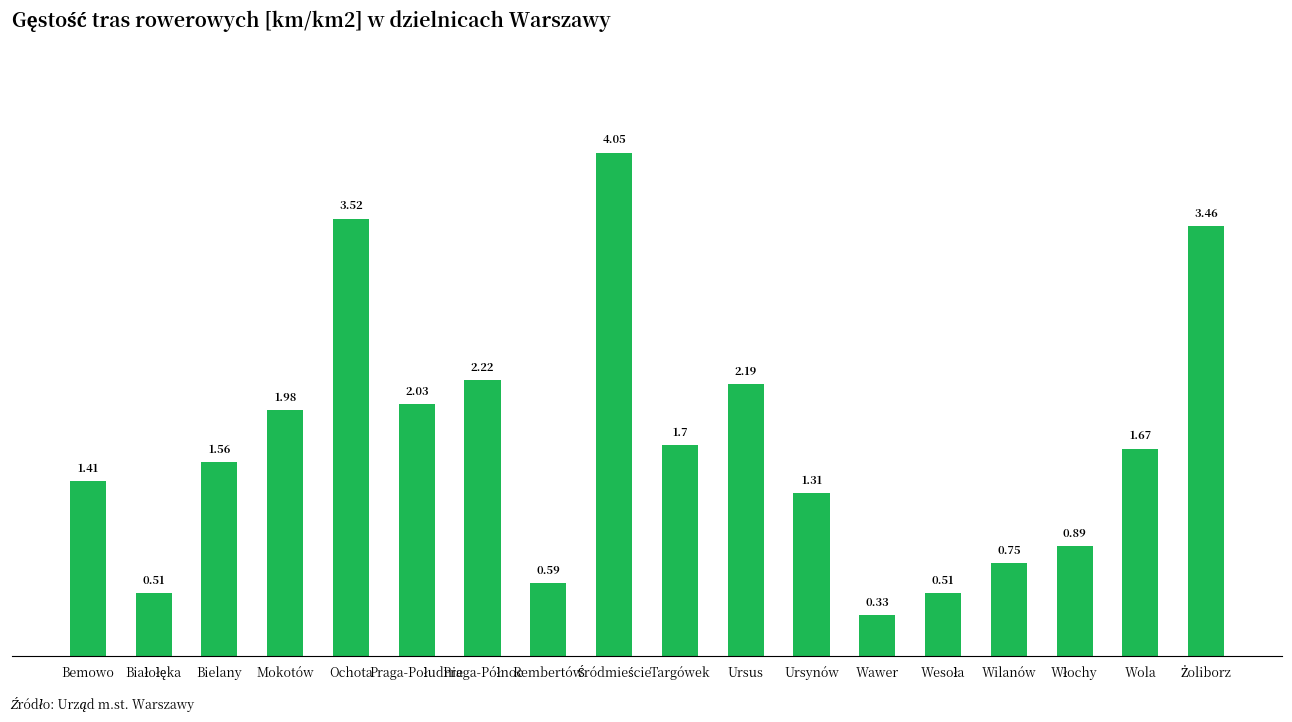

At which label is the value closest to 2?

Mokotów